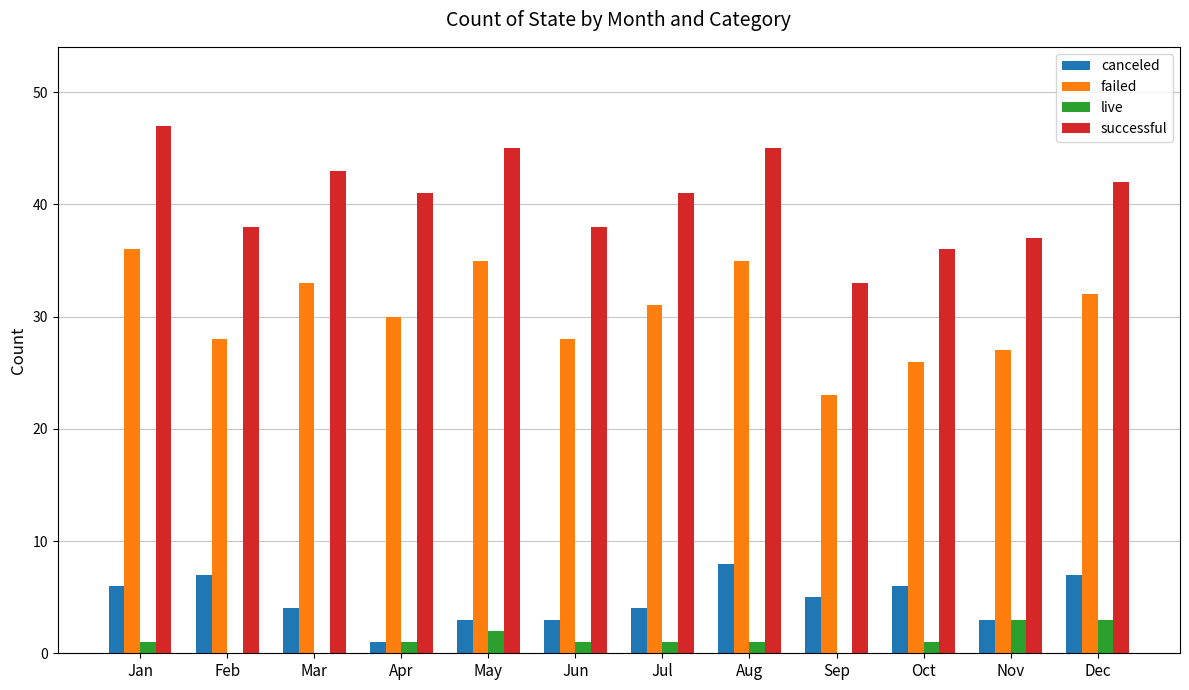

True or false: live has a value of 5 at Nov.

False